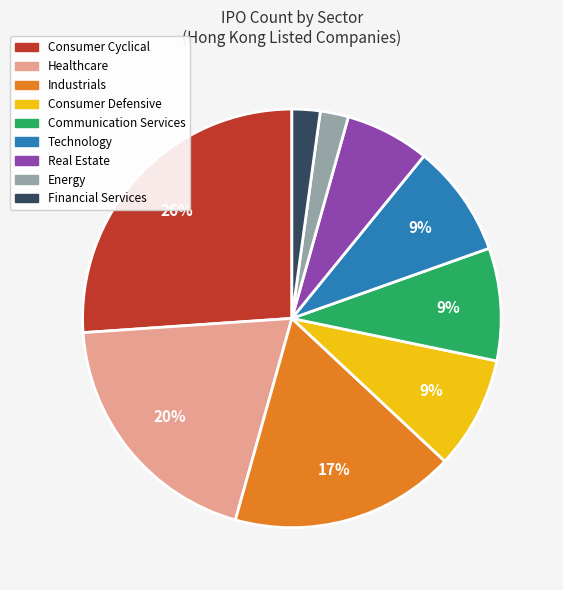

Is there a majority slice in this chart?

No